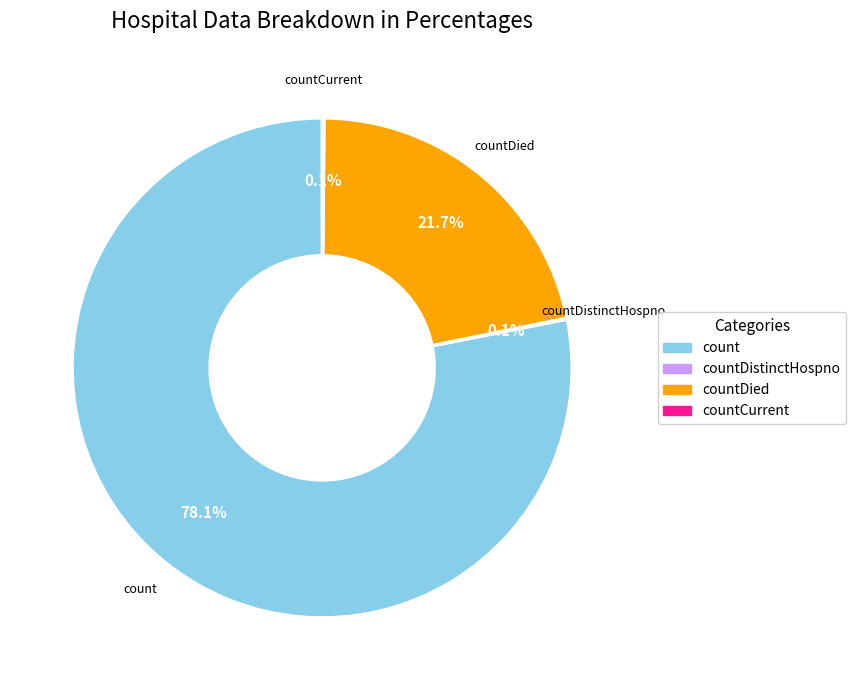

Does any single category account for the majority?

Yes